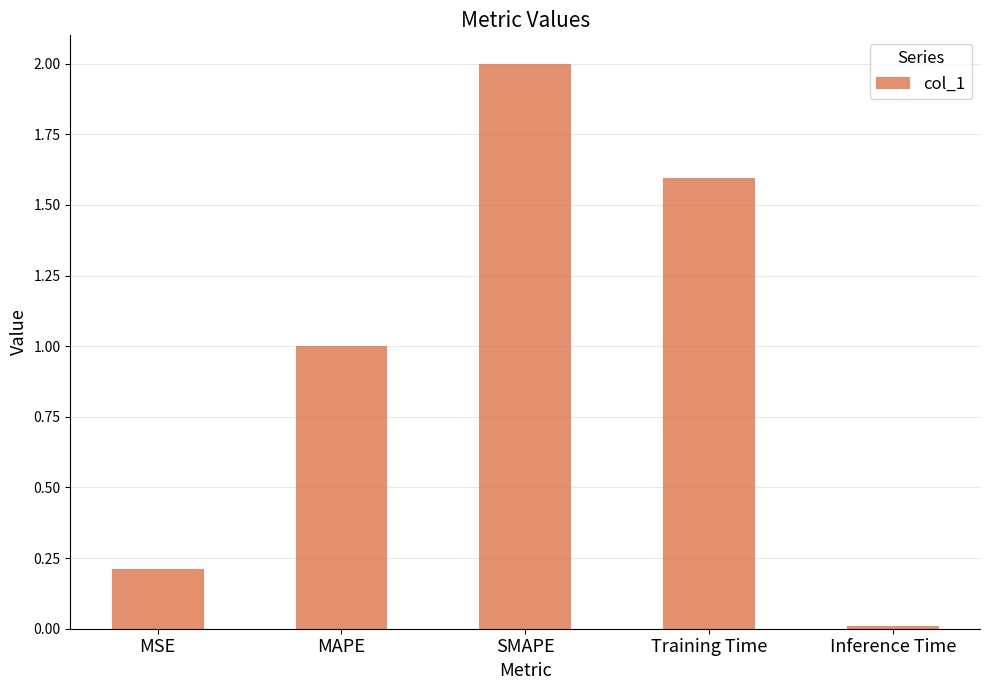

What is the value of the 4th bar from the left?

1.6